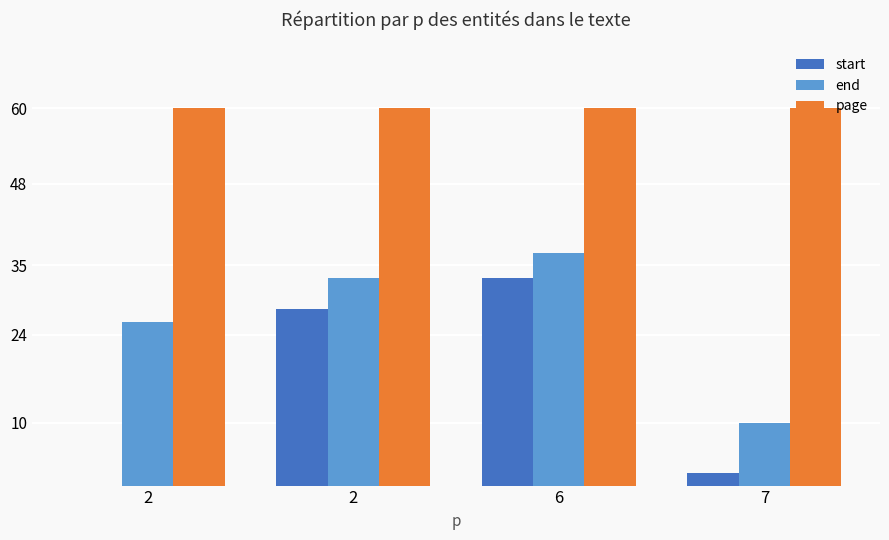

What are all the series names shown in the legend?

start, end, page